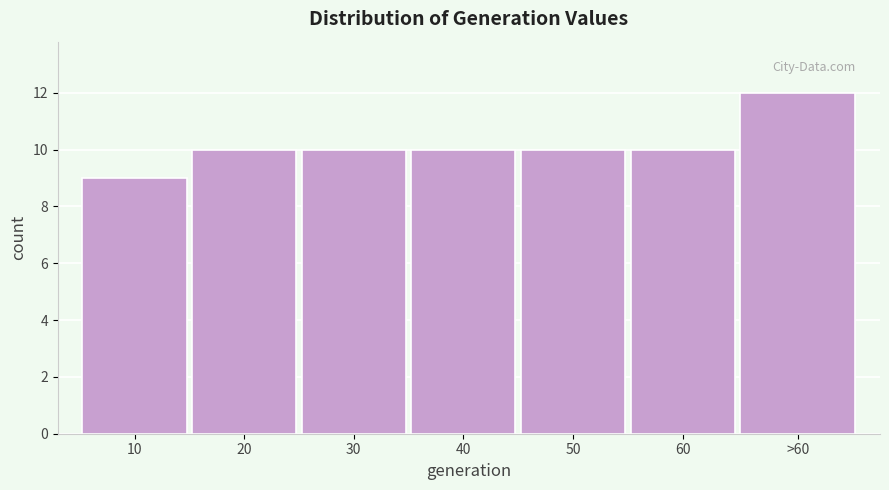

Reading left to right, list all the values displayed in this chart.

10=9	20=10	30=10	40=10	50=10	60=10	>60=12